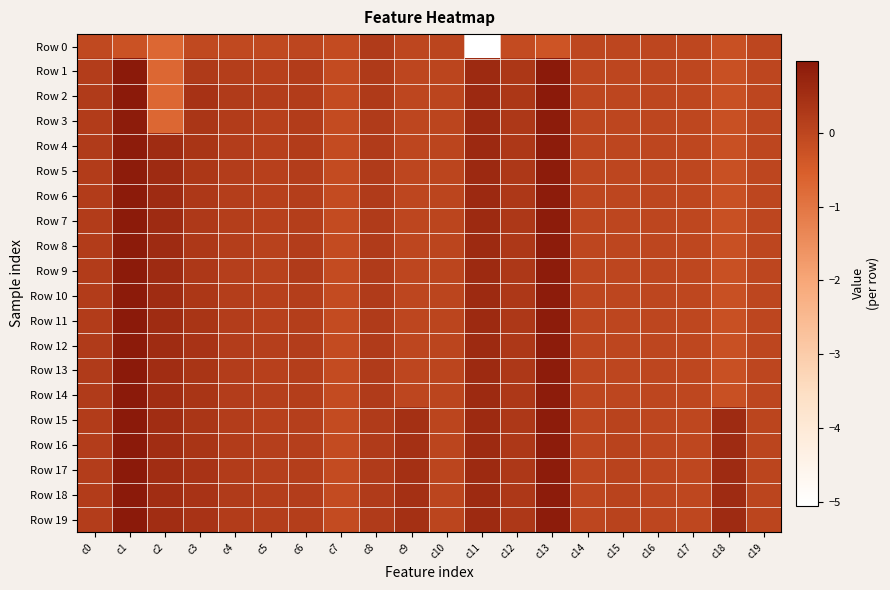

Reading left to right, transcribe all the data shown in this chart.

Row 0: c0=-0.1	c1=-0.2	c2=-0.7	c3=-0.1	c4=-0.1	c5=-0.1	c6=-0.0	c7=-0.1	c8=0.2	c9=0.0	c10=0.0	c11=-5.1	c12=-0.1	c13=-0.3	c14=-0.0	c15=-0.0	c16=-0.0	c17=-0.0	c18=-0.2	c19=-0.0
Row 1: c0=0.2	c1=1.0	c2=-0.7	c3=0.3	c4=0.2	c5=0.1	c6=0.2	c7=-0.1	c8=0.2	c9=0.0	c10=0.0	c11=0.6	c12=0.3	c13=1.0	c14=-0.0	c15=-0.0	c16=-0.0	c17=-0.0	c18=-0.2	c19=-0.0
Row 2: c0=0.2	c1=1.0	c2=-0.7	c3=0.4	c4=0.2	c5=0.2	c6=0.2	c7=-0.1	c8=0.3	c9=0.0	c10=0.0	c11=0.6	c12=0.3	c13=1.0	c14=-0.0	c15=-0.0	c16=-0.0	c17=-0.0	c18=-0.2	c19=-0.0
Row 3: c0=0.2	c1=0.9	c2=-0.7	c3=0.3	c4=0.2	c5=0.1	c6=0.2	c7=-0.1	c8=0.2	c9=0.0	c10=0.0	c11=0.6	c12=0.3	c13=0.9	c14=-0.0	c15=-0.0	c16=-0.0	c17=-0.0	c18=-0.2	c19=-0.0
Row 4: c0=0.2	c1=0.9	c2=0.6	c3=0.4	c4=0.2	c5=0.1	c6=0.2	c7=-0.1	c8=0.2	c9=0.0	c10=0.0	c11=0.6	c12=0.3	c13=0.9	c14=-0.0	c15=-0.0	c16=-0.0	c17=-0.0	c18=-0.2	c19=-0.0
Row 5: c0=0.2	c1=0.9	c2=0.6	c3=0.3	c4=0.2	c5=0.1	c6=0.2	c7=-0.1	c8=0.2	c9=0.0	c10=0.0	c11=0.6	c12=0.3	c13=0.9	c14=-0.0	c15=-0.0	c16=-0.0	c17=-0.0	c18=-0.2	c19=-0.0
Row 6: c0=0.2	c1=0.9	c2=0.6	c3=0.3	c4=0.2	c5=0.1	c6=0.2	c7=-0.1	c8=0.2	c9=0.0	c10=0.0	c11=0.6	c12=0.3	c13=0.9	c14=-0.0	c15=-0.0	c16=-0.0	c17=-0.0	c18=-0.2	c19=-0.0
Row 7: c0=0.2	c1=0.9	c2=0.6	c3=0.3	c4=0.2	c5=0.1	c6=0.2	c7=-0.1	c8=0.2	c9=0.0	c10=0.0	c11=0.6	c12=0.3	c13=0.9	c14=-0.0	c15=-0.0	c16=-0.0	c17=-0.0	c18=-0.2	c19=-0.0
Row 8: c0=0.2	c1=0.9	c2=0.6	c3=0.3	c4=0.2	c5=0.1	c6=0.2	c7=-0.1	c8=0.2	c9=0.0	c10=0.0	c11=0.6	c12=0.3	c13=0.9	c14=-0.0	c15=-0.0	c16=-0.0	c17=-0.0	c18=-0.2	c19=-0.0
Row 9: c0=0.2	c1=0.9	c2=0.6	c3=0.3	c4=0.1	c5=0.1	c6=0.2	c7=-0.1	c8=0.2	c9=0.0	c10=0.0	c11=0.6	c12=0.3	c13=0.9	c14=-0.0	c15=-0.0	c16=-0.0	c17=-0.0	c18=-0.2	c19=-0.0
Row 10: c0=0.2	c1=0.9	c2=0.6	c3=0.3	c4=0.2	c5=0.1	c6=0.2	c7=-0.1	c8=0.2	c9=0.0	c10=0.0	c11=0.6	c12=0.3	c13=0.9	c14=-0.0	c15=-0.0	c16=-0.0	c17=-0.0	c18=-0.2	c19=-0.0
Row 11: c0=0.2	c1=1.0	c2=0.6	c3=0.4	c4=0.2	c5=0.1	c6=0.2	c7=-0.1	c8=0.2	c9=0.0	c10=0.0	c11=0.6	c12=0.3	c13=0.9	c14=-0.0	c15=-0.0	c16=-0.0	c17=-0.0	c18=-0.2	c19=-0.0
Row 12: c0=0.2	c1=0.9	c2=0.6	c3=0.4	c4=0.2	c5=0.1	c6=0.2	c7=-0.1	c8=0.2	c9=0.0	c10=0.0	c11=0.6	c12=0.3	c13=0.9	c14=-0.0	c15=-0.0	c16=-0.0	c17=-0.0	c18=-0.2	c19=-0.0
Row 13: c0=0.2	c1=1.0	c2=0.5	c3=0.4	c4=0.2	c5=0.1	c6=0.2	c7=-0.1	c8=0.2	c9=0.0	c10=0.0	c11=0.6	c12=0.3	c13=0.9	c14=-0.0	c15=-0.0	c16=-0.0	c17=-0.0	c18=-0.2	c19=-0.0
Row 14: c0=0.2	c1=1.0	c2=0.5	c3=0.4	c4=0.2	c5=0.1	c6=0.2	c7=-0.1	c8=0.2	c9=0.0	c10=0.0	c11=0.6	c12=0.3	c13=0.9	c14=-0.0	c15=-0.0	c16=-0.0	c17=-0.0	c18=-0.2	c19=-0.0
Row 15: c0=0.2	c1=1.0	c2=0.5	c3=0.3	c4=0.2	c5=0.1	c6=0.1	c7=-0.1	c8=0.2	c9=0.5	c10=0.0	c11=0.6	c12=0.3	c13=0.9	c14=-0.0	c15=0.1	c16=-0.0	c17=-0.0	c18=0.6	c19=0.0
Row 16: c0=0.2	c1=1.0	c2=0.5	c3=0.4	c4=0.2	c5=0.1	c6=0.1	c7=-0.1	c8=0.2	c9=0.5	c10=0.0	c11=0.6	c12=0.3	c13=0.9	c14=-0.0	c15=0.1	c16=-0.0	c17=-0.0	c18=0.6	c19=0.0
Row 17: c0=0.2	c1=1.0	c2=0.5	c3=0.4	c4=0.2	c5=0.1	c6=0.2	c7=-0.1	c8=0.2	c9=0.5	c10=0.0	c11=0.6	c12=0.3	c13=0.9	c14=-0.0	c15=0.1	c16=-0.0	c17=-0.0	c18=0.6	c19=0.0
Row 18: c0=0.2	c1=1.0	c2=0.5	c3=0.4	c4=0.2	c5=0.2	c6=0.2	c7=-0.1	c8=0.2	c9=0.5	c10=0.0	c11=0.6	c12=0.3	c13=0.9	c14=-0.0	c15=0.1	c16=-0.0	c17=-0.0	c18=0.6	c19=0.0
Row 19: c0=0.2	c1=1.0	c2=0.5	c3=0.4	c4=0.2	c5=0.2	c6=0.2	c7=-0.1	c8=0.2	c9=0.5	c10=0.0	c11=0.6	c12=0.3	c13=0.9	c14=-0.0	c15=0.1	c16=-0.0	c17=-0.0	c18=0.6	c19=0.0